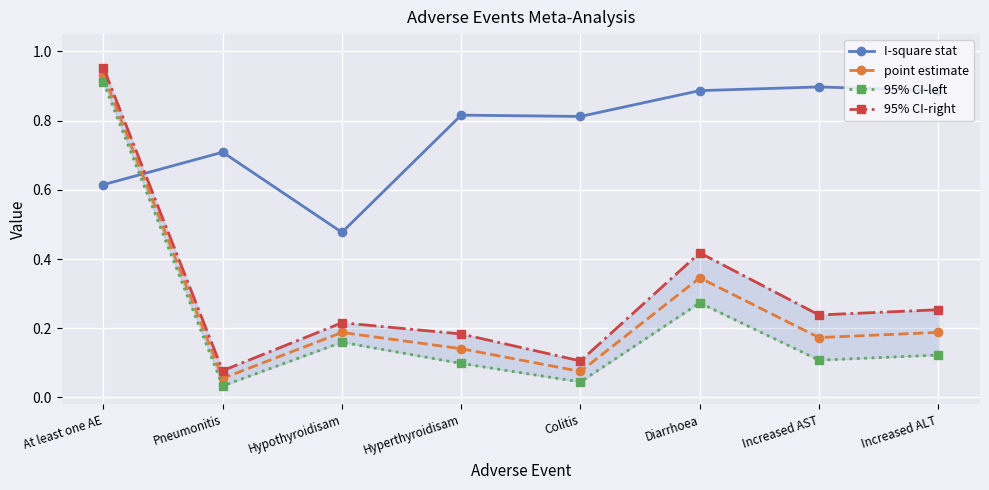

What is the highest value of the 95% CI-left series?

0.9